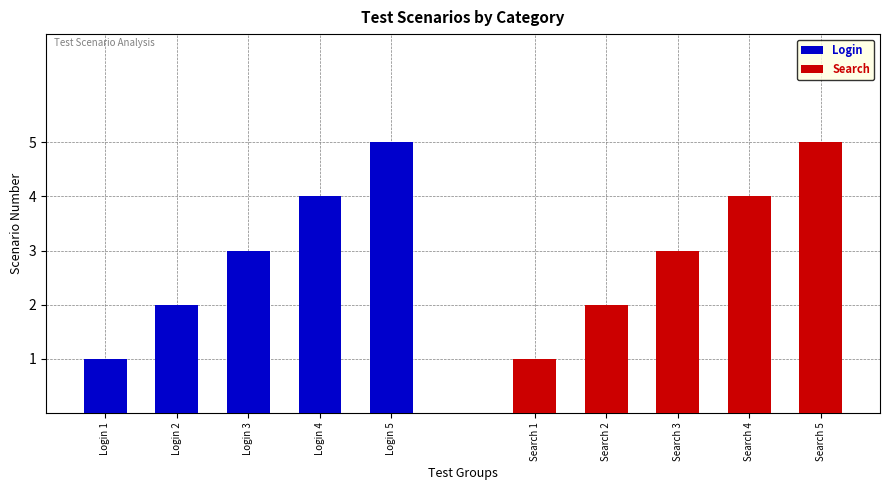

Reading left to right, what are all the values shown in this chart?

Login: 1	2	3	4	5
Search: 1	2	3	4	5